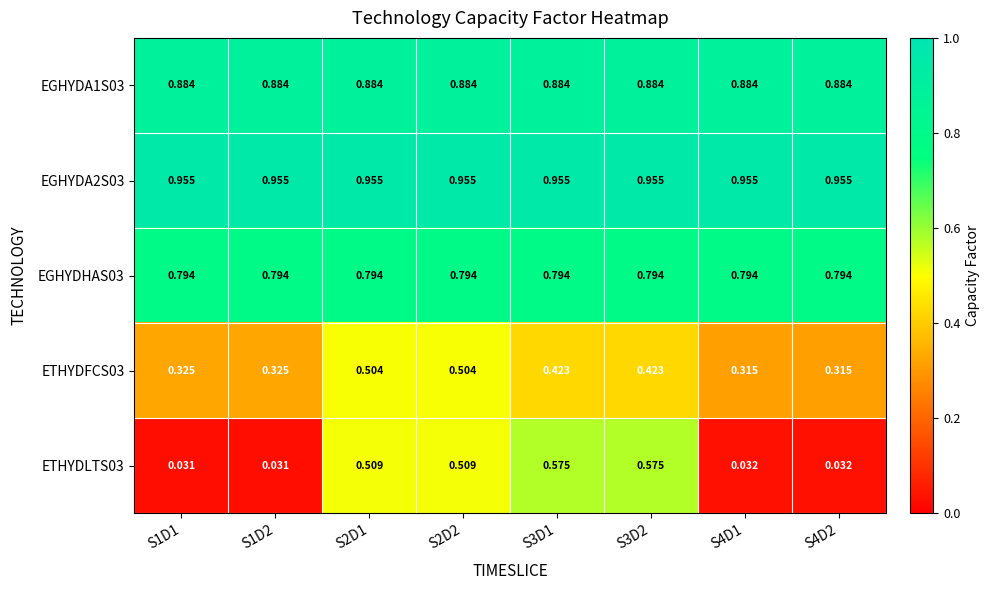

Is the value of EGHYDA2S03 at S3D1 greater than the value of ETHYDLTS03 at S2D1?

Yes